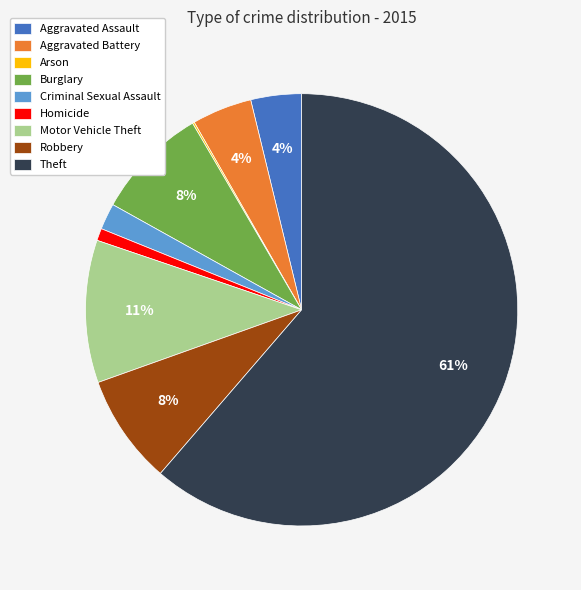

What is the largest slice in the pie chart?

Theft